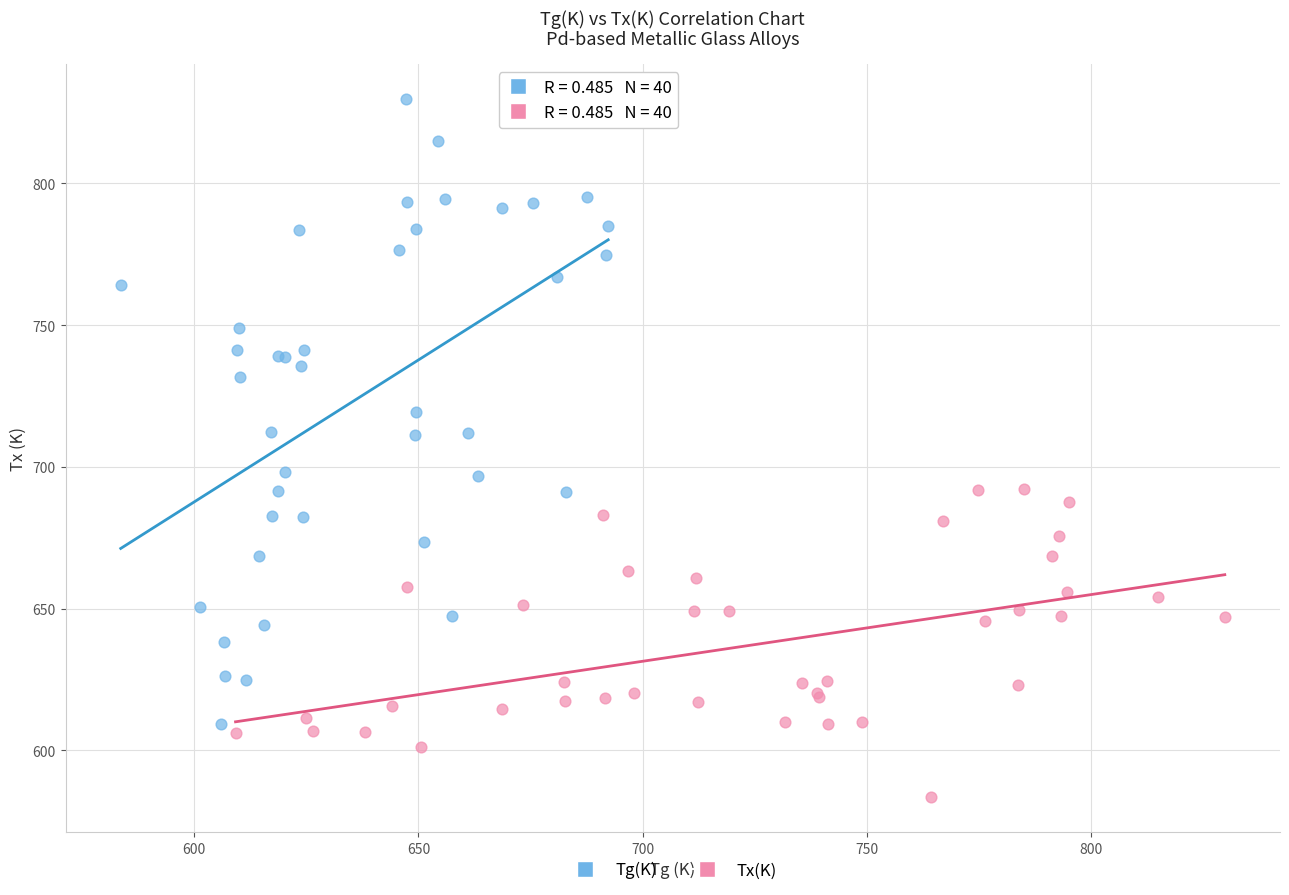

Which series contains the lowest Y value?

Tx(K)